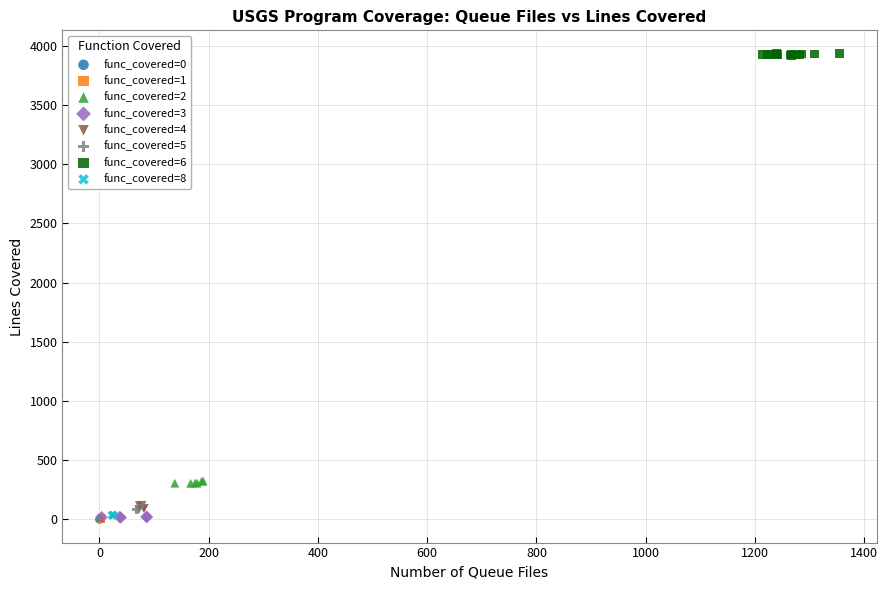

What are all the series names shown in the legend?

func_covered=0, func_covered=1, func_covered=2, func_covered=3, func_covered=4, func_covered=5, func_covered=6, func_covered=8